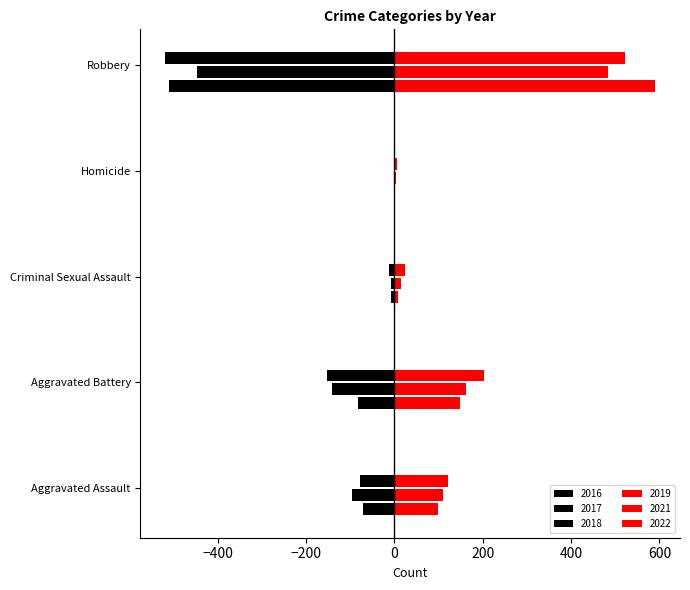

How many series are shown in this chart?

6